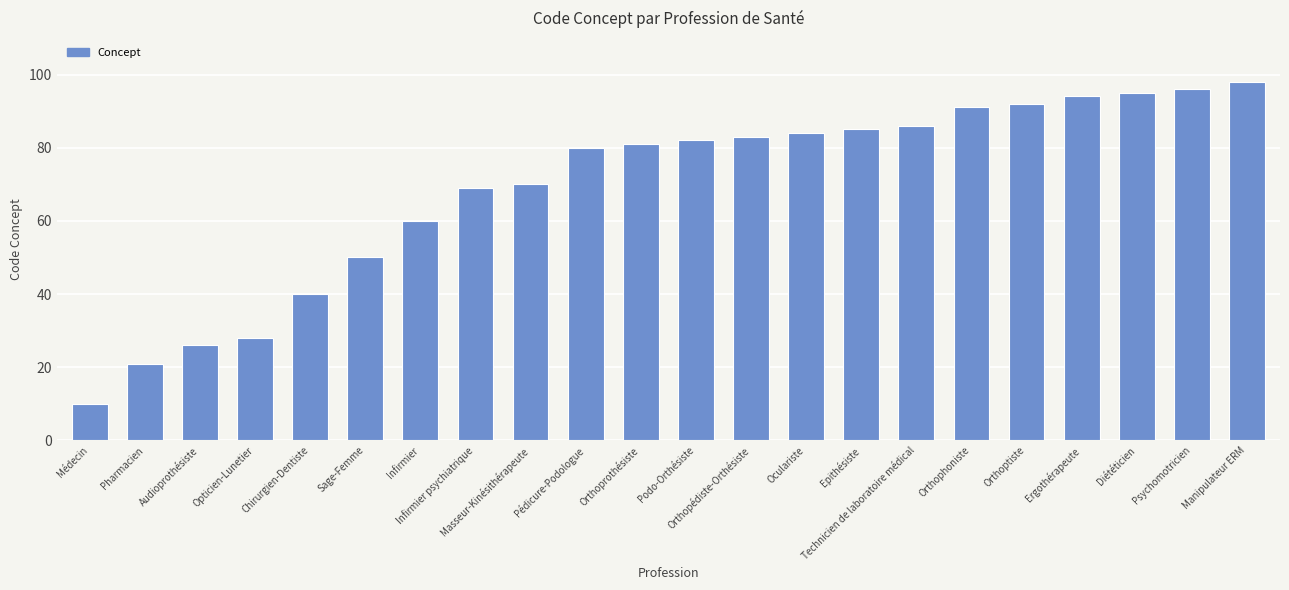

Rank the categories by value from highest to lowest.

Manipulateur ERM, Psychomotricien, Diététicien, Ergothérapeute, Orthoptiste, Orthophoniste, Technicien de laboratoire médical, Epithésiste, Oculariste, Orthopédiste-Orthésiste, Podo-Orthésiste, Orthoprothésiste, Pédicure-Podologue, Masseur-Kinésithérapeute, Infirmier psychiatrique, Infirmier, Sage-Femme, Chirurgien-Dentiste, Opticien-Lunetier, Audioprothésiste, Pharmacien, Médecin